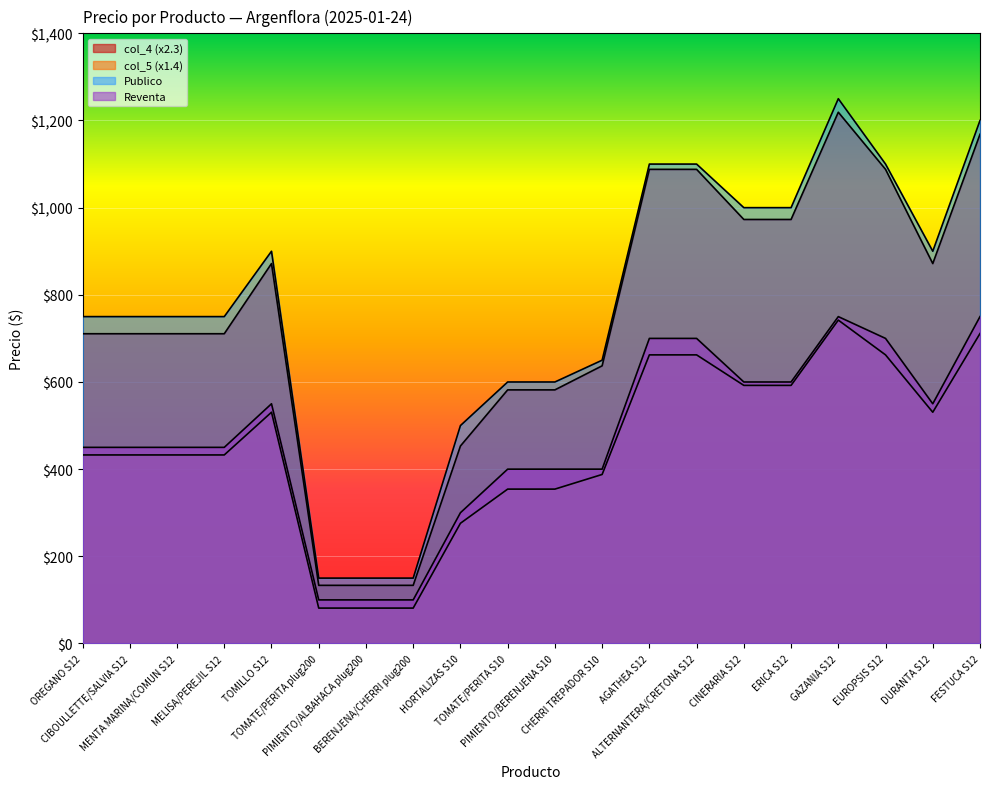

Where does the Reventa series first go above 450?

TOMILLO S12